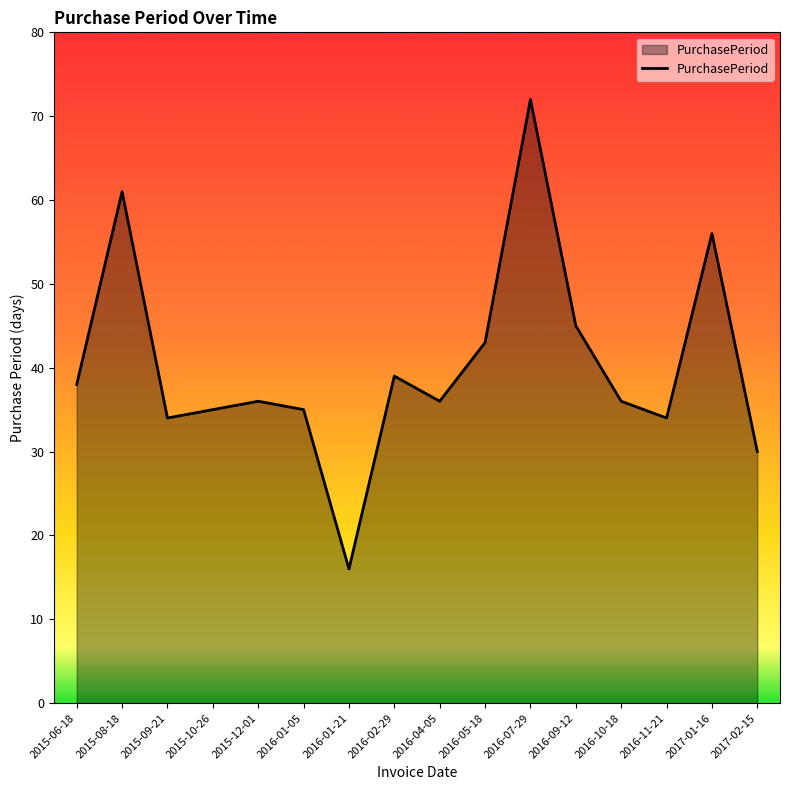

At which category does the chart reach its peak across all series?

2016-07-29